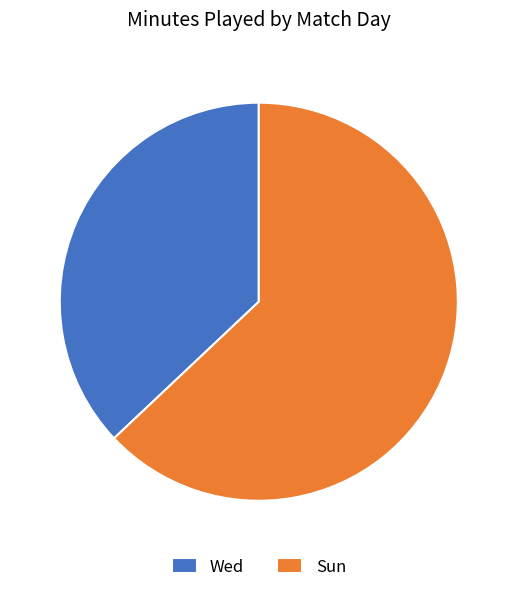

Do Wed and Sun together represent more than half of the pie?

Yes